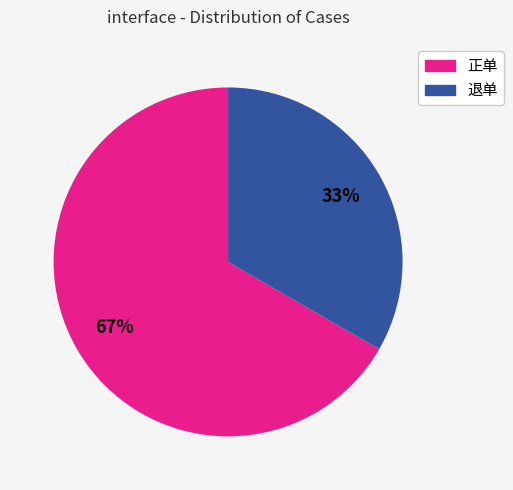

How many slices are in this pie chart?

2